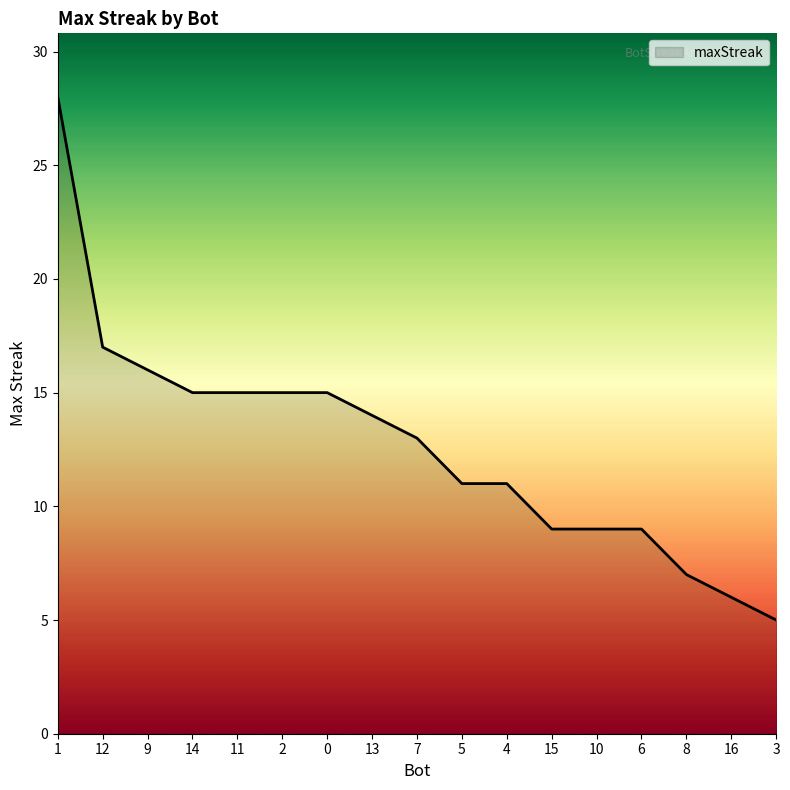

How many categories are shown in the chart?

17